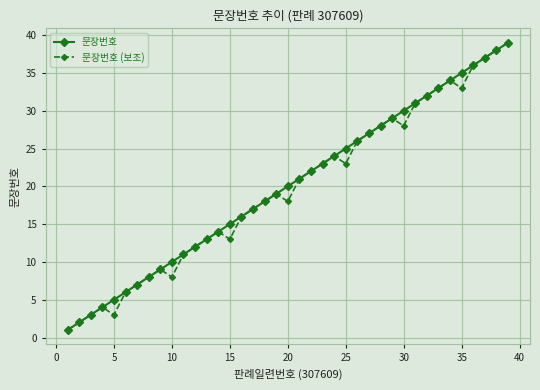

Does the chart have visible grid lines?

Yes